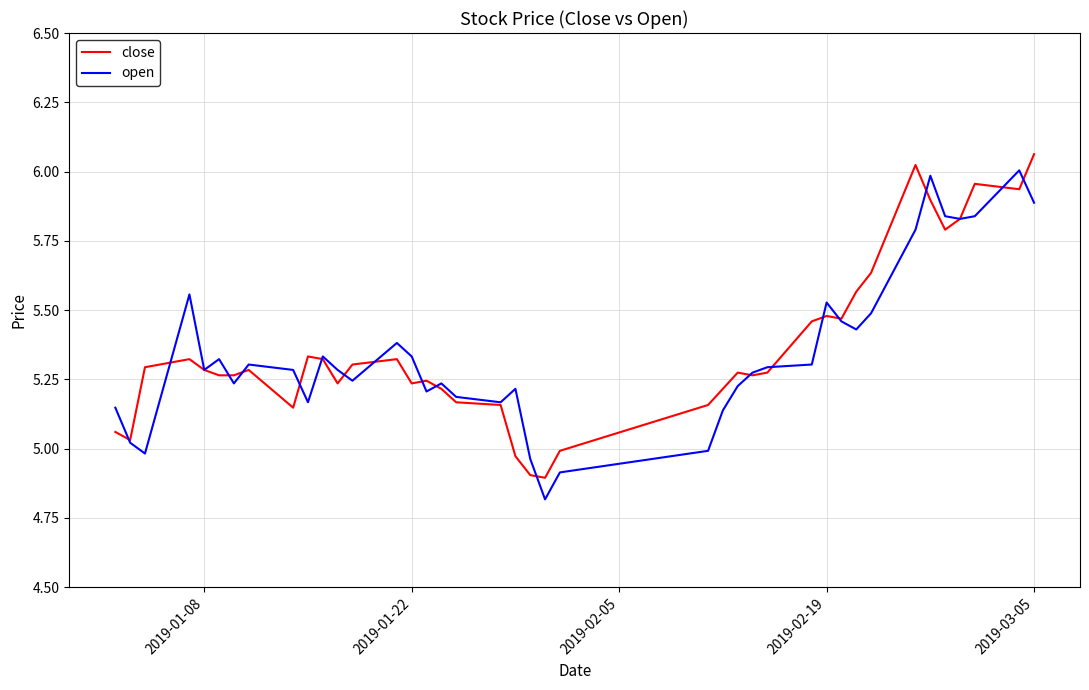

What is the sum of all open values?

213.9